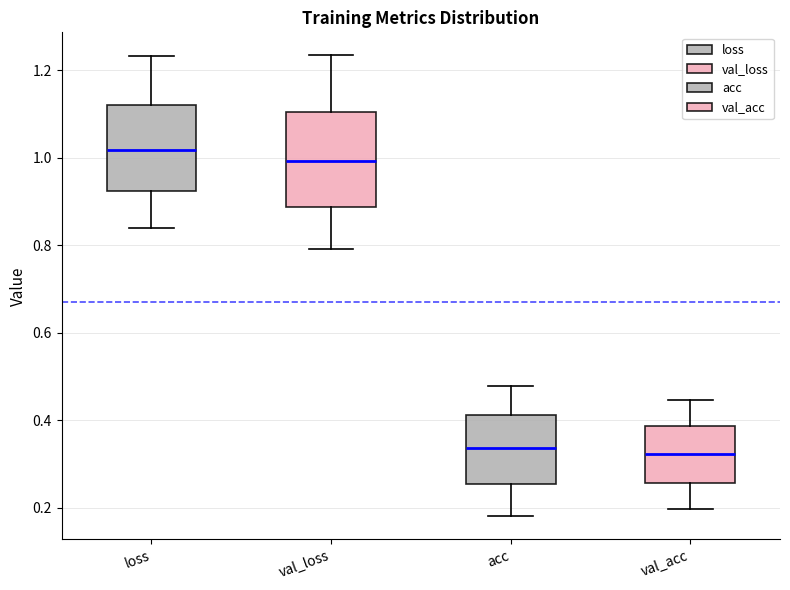

Reading left to right, transcribe this box plot: for each box, give where its median line is, the range the box spans, and where its two whiskers end, as read against the y-axis. The values are not printed on the chart, so give them approximately, as read against the axis.

loss: median 1.02, box 0.92 to 1.12, whiskers 0.84 to 1.24
val_loss: median 1.00, box 0.88 to 1.10, whiskers 0.80 to 1.24
acc: median 0.34, box 0.26 to 0.42, whiskers 0.18 to 0.48
val_acc: median 0.32, box 0.26 to 0.38, whiskers 0.20 to 0.44